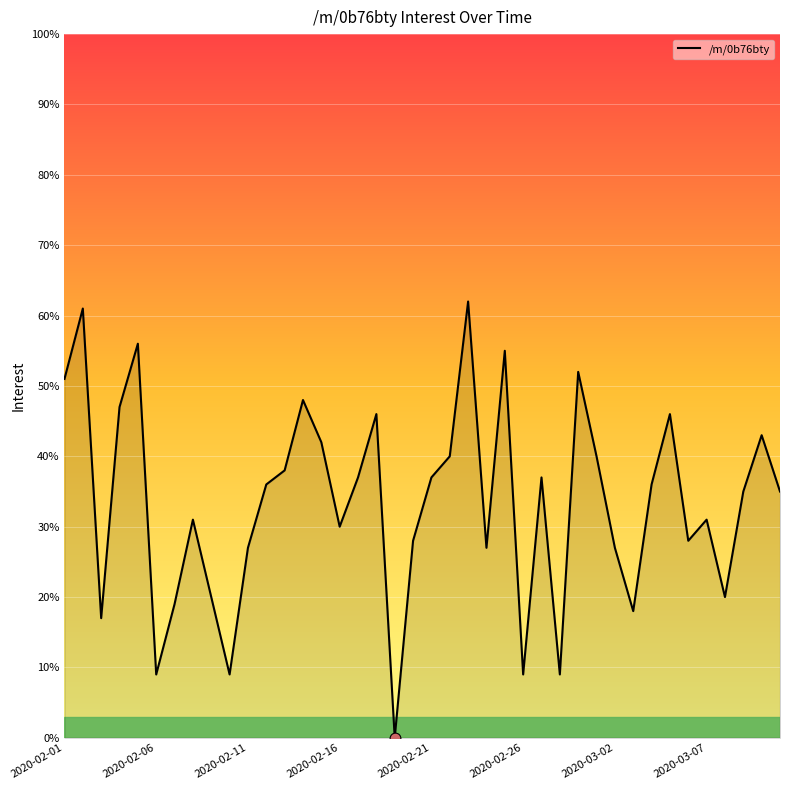

What is the difference between the maximum and minimum values?

62